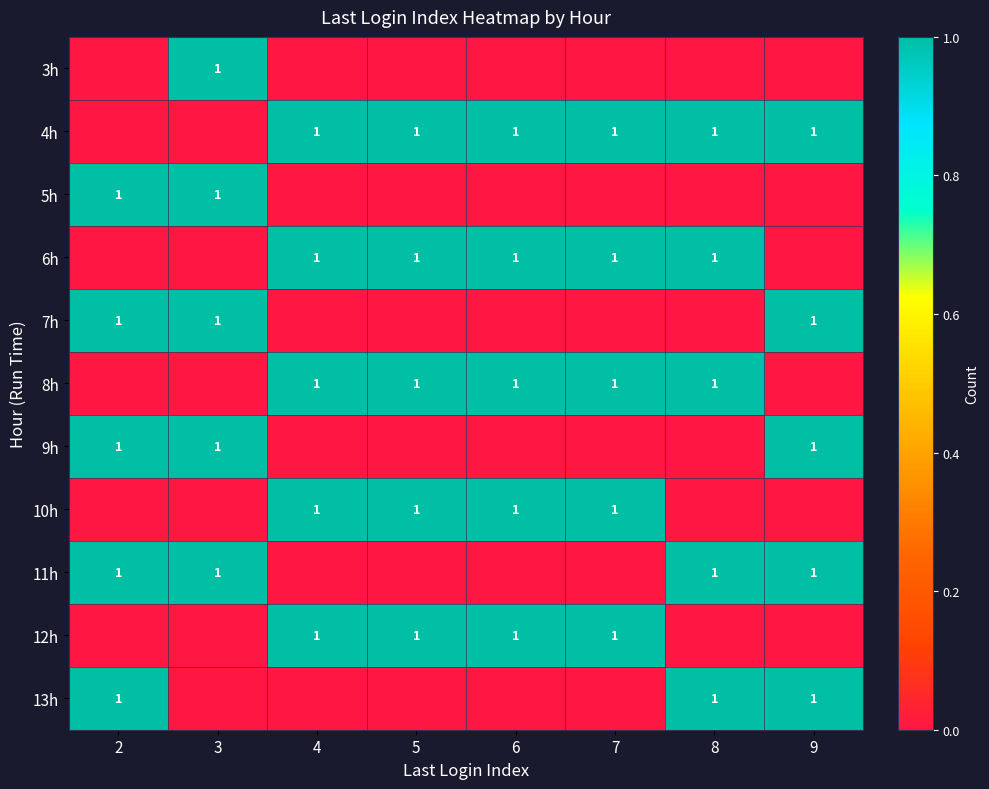

Which category has the highest value across all series?

3